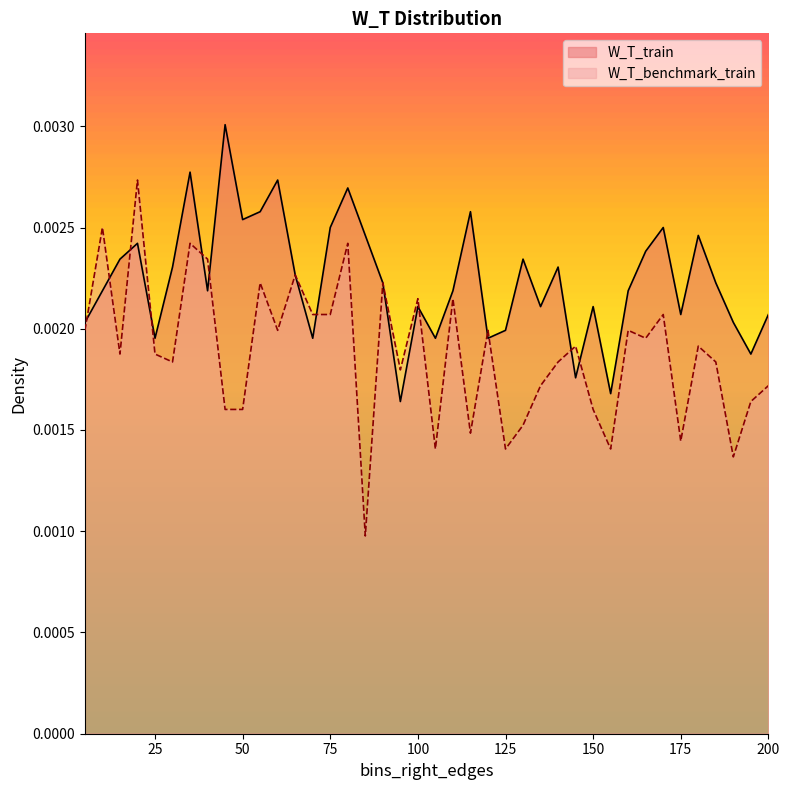

What are all the series names shown in the legend?

W_T_train, W_T_benchmark_train